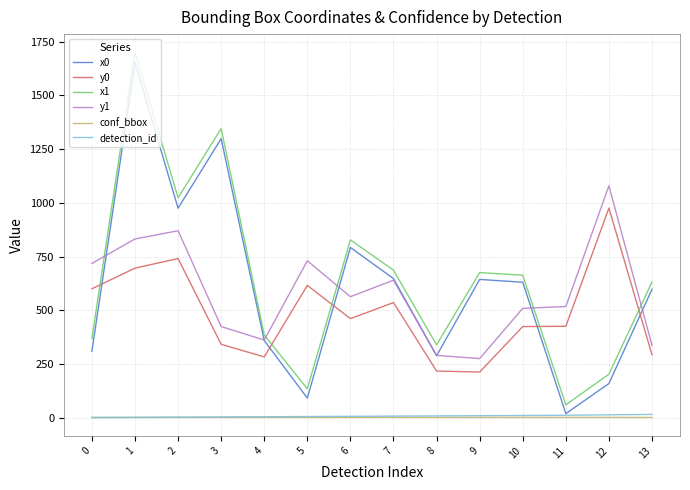

Where is x0 nearest to the value 835?

6